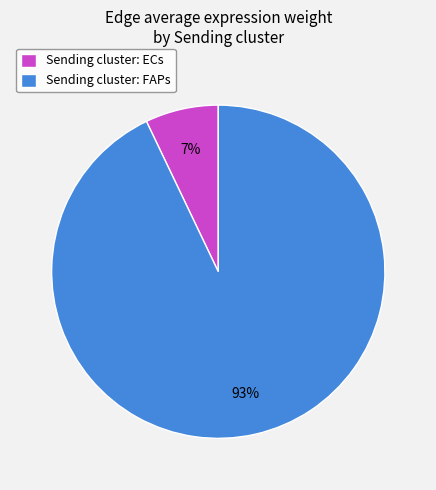

Combined, do Sending cluster: FAPs and Sending cluster: ECs account for over 50%?

Yes